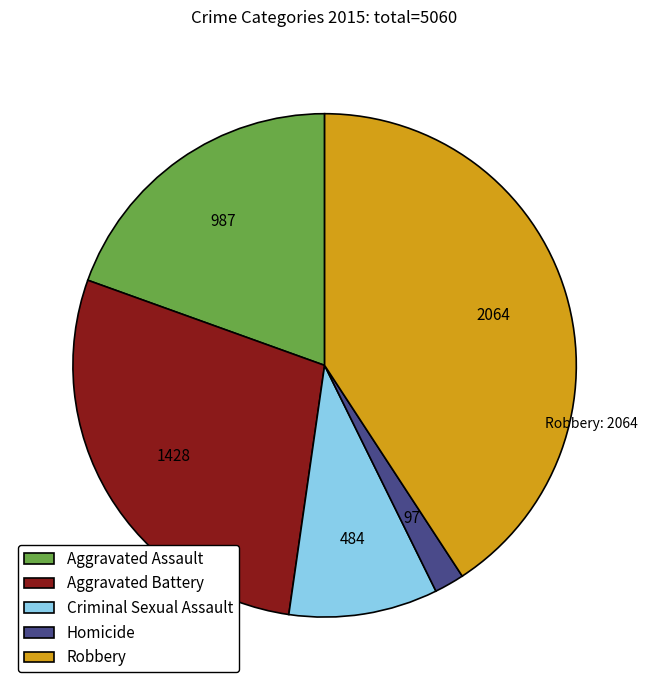

Count the number of slices in the pie.

5